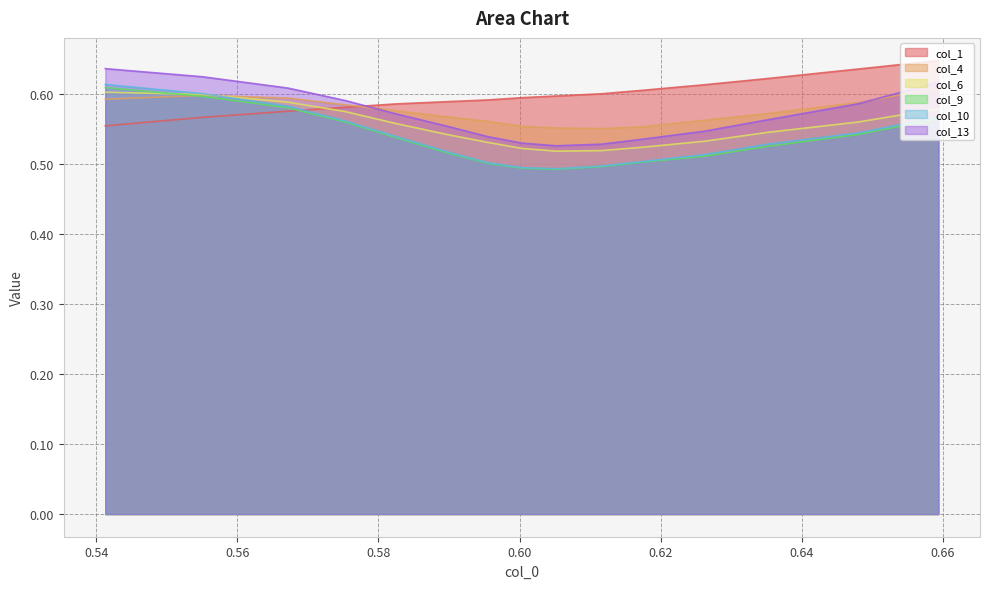

True or false: col_13 and col_10 intersect in this chart.

False